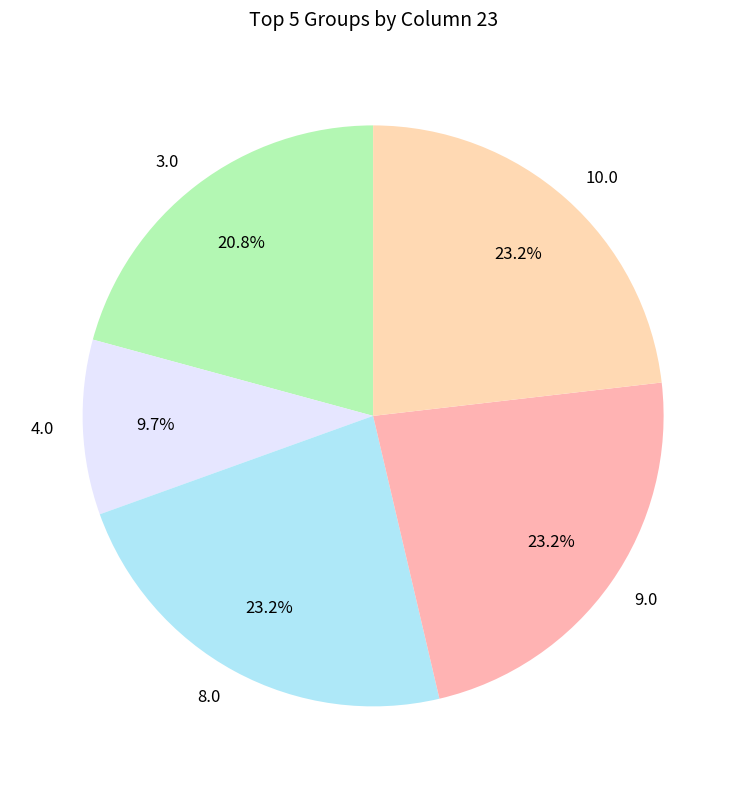

True or false: 9.0 accounts for 15% of the total.

False